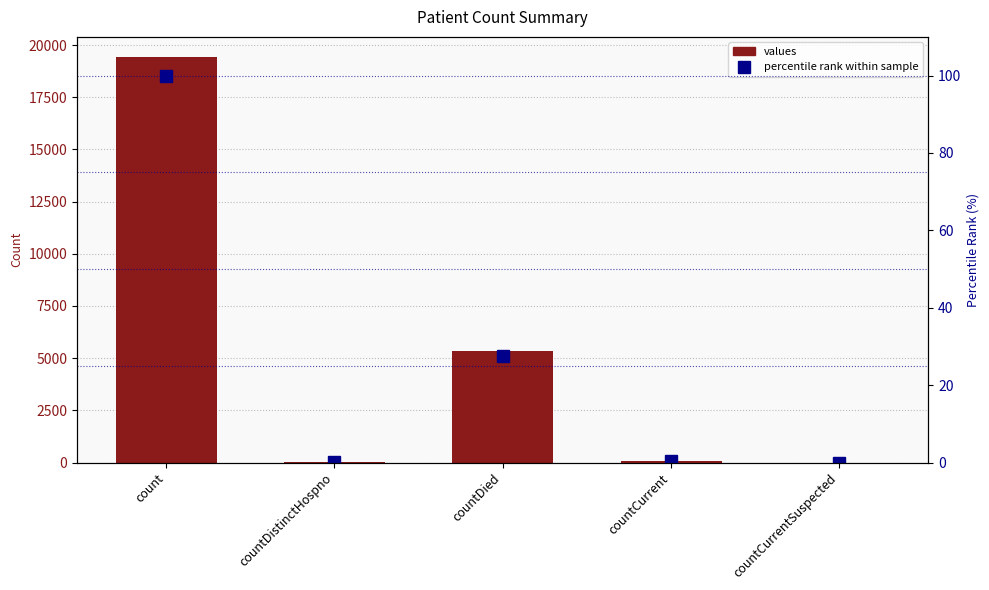

The value of values at countDistinctHospno is 12.0. True or false?

False